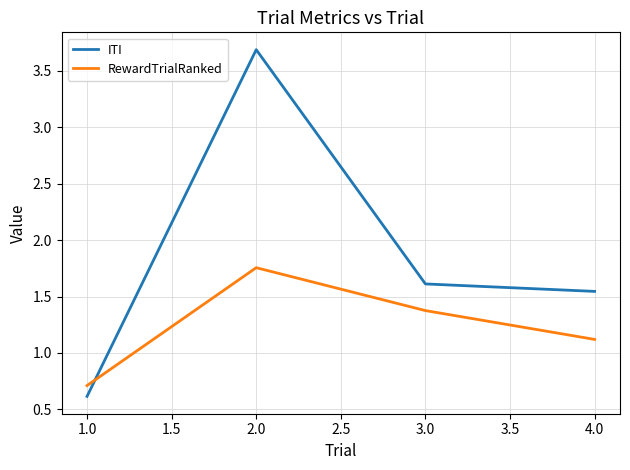

At how many categories does at least one series exceed 3?

1